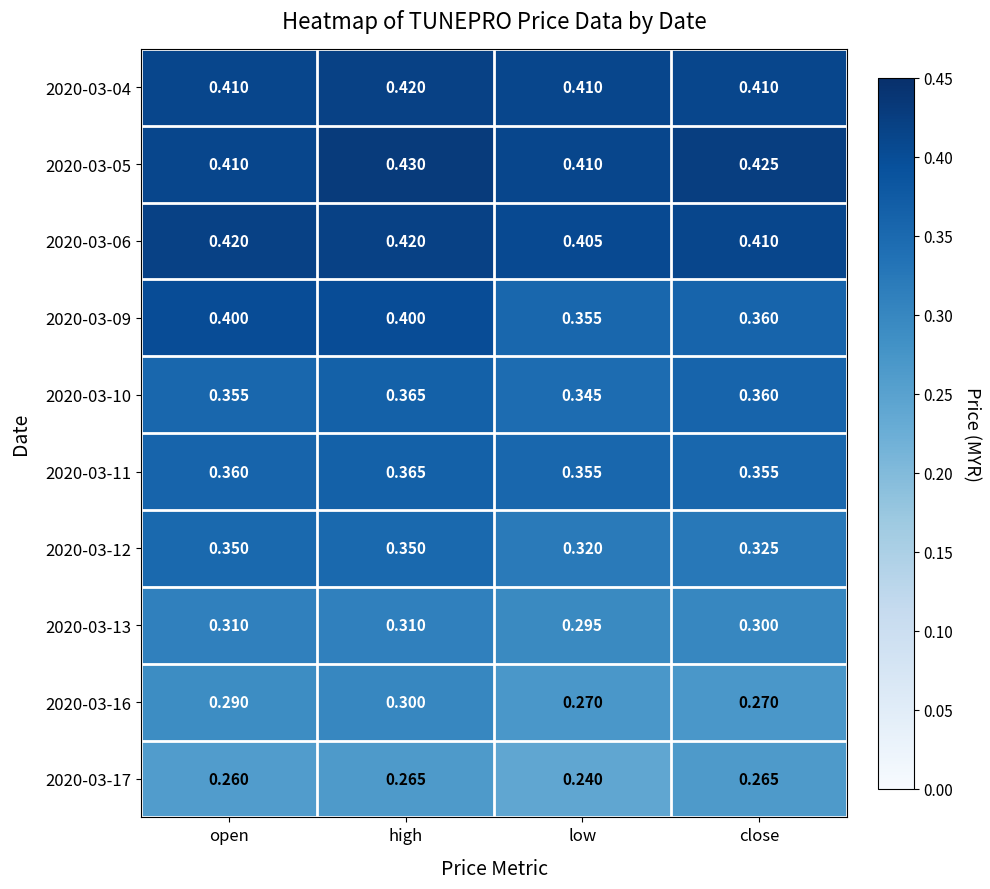

At which label is 2020-03-13 closest to 0?

low